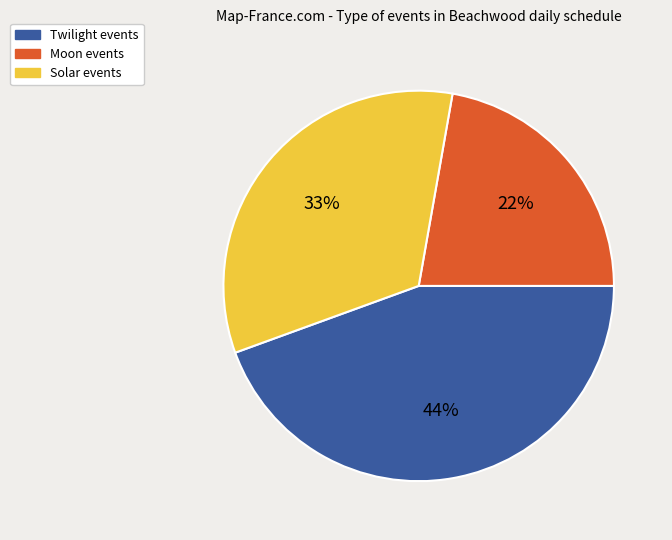

What is the smallest slice in the pie chart?

Moon events